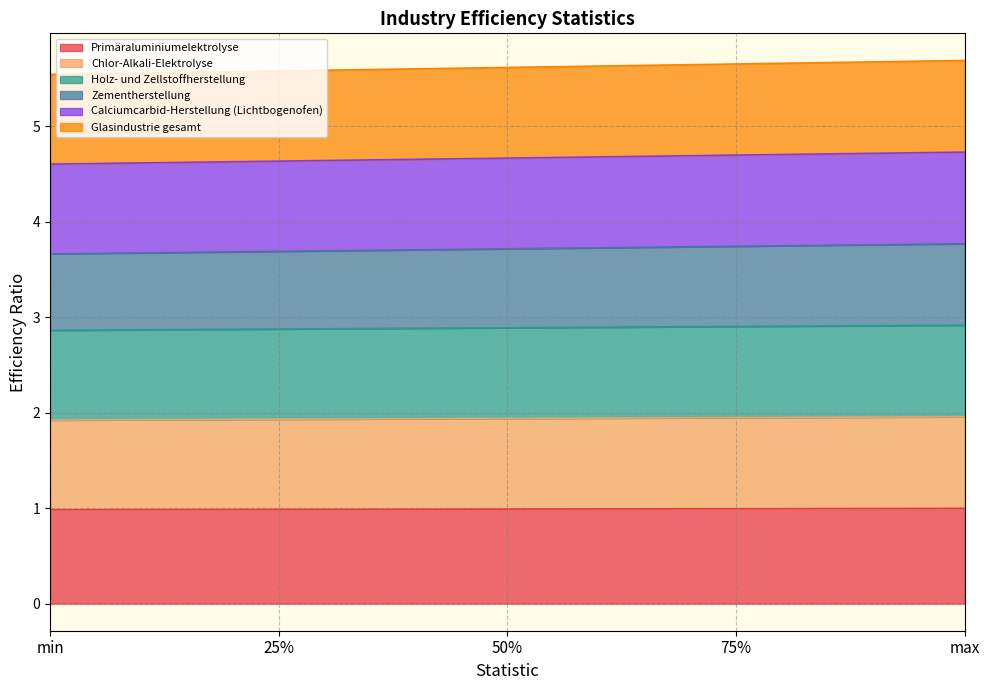

Does the chart have visible grid lines?

Yes